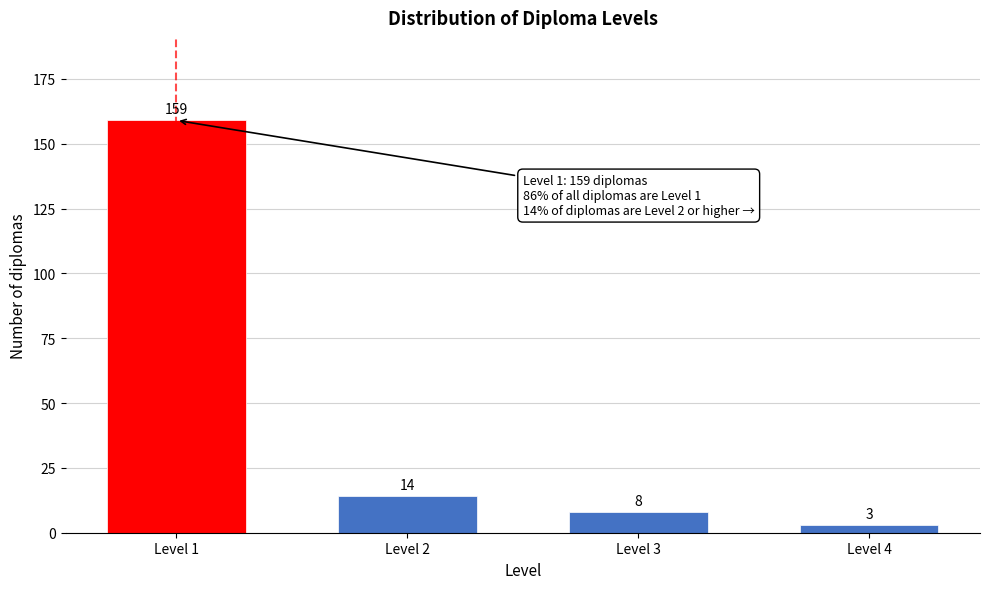

Reading right to left, extract all data points from this chart.

Level 4=3	Level 3=8	Level 2=14	Level 1=159